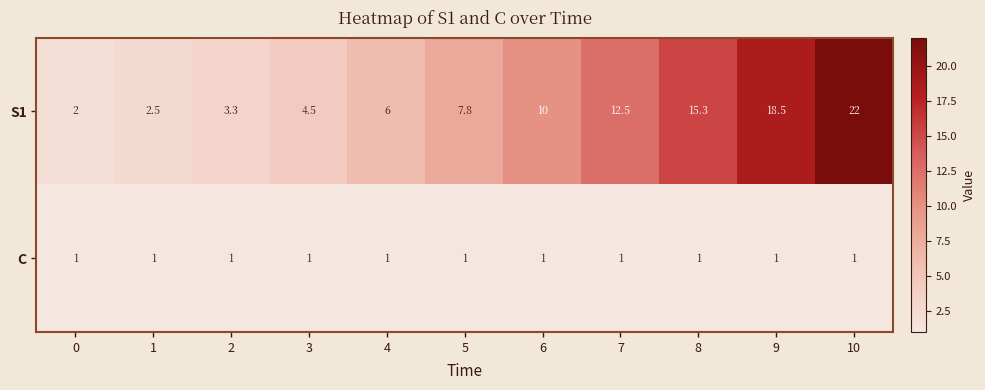

What is the minimum value shown in the chart?

1.0